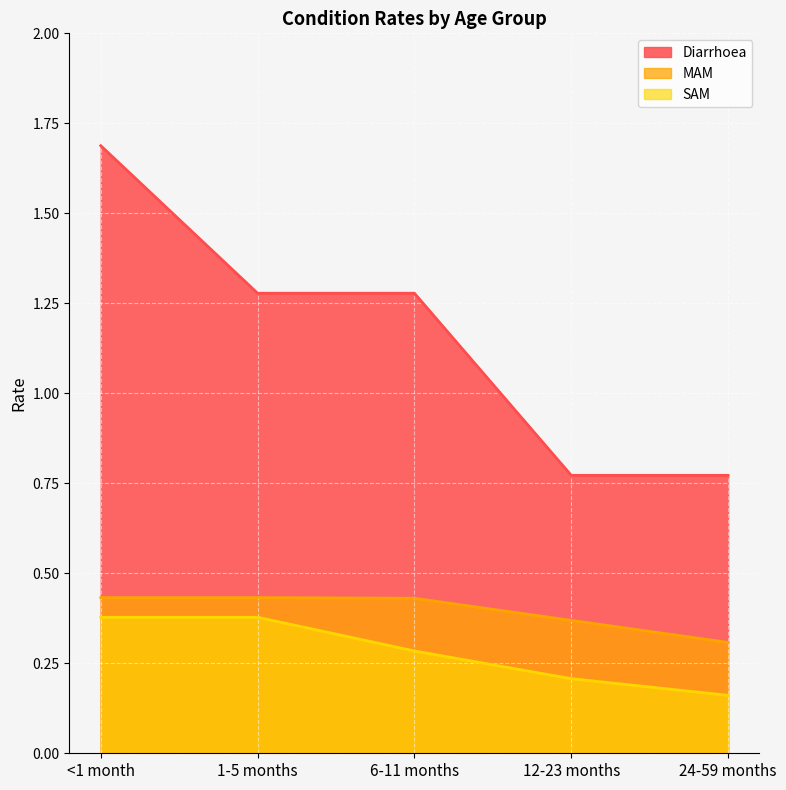

What is the label of the 1st point from the left?

<1 month